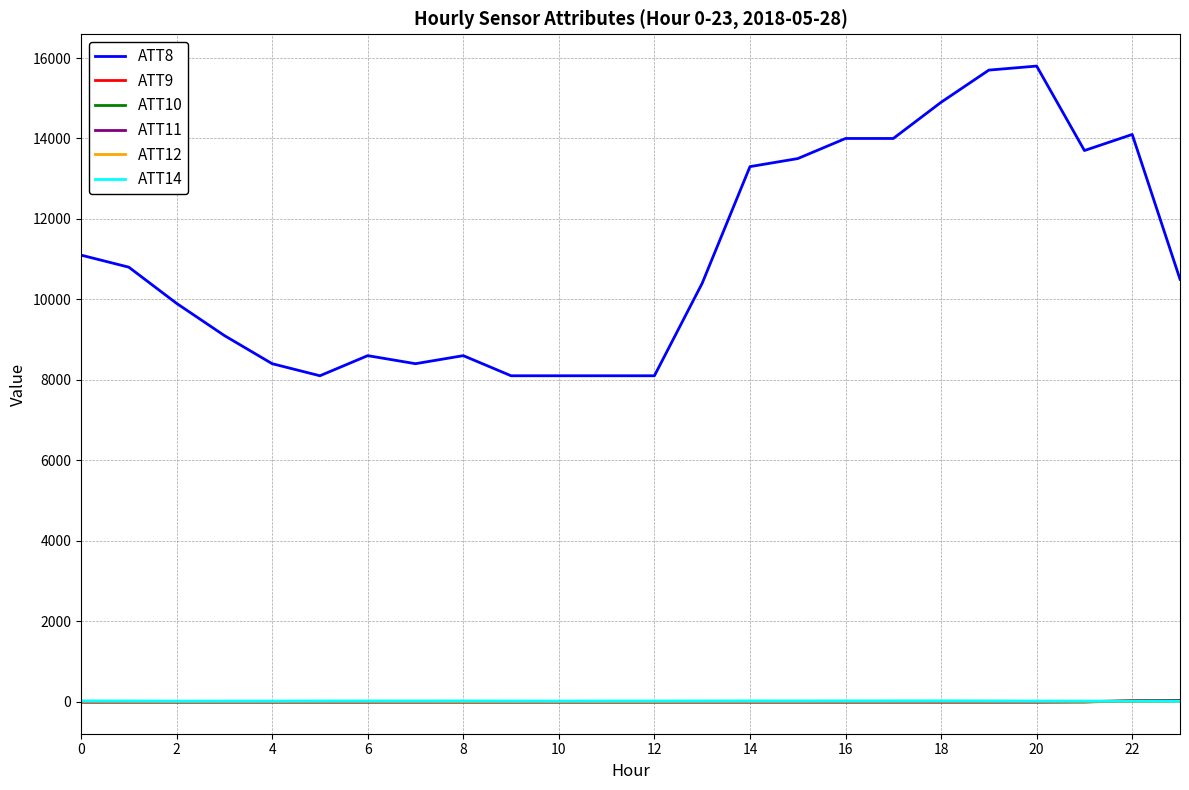

What is the sum of all ATT12 values?

70.1